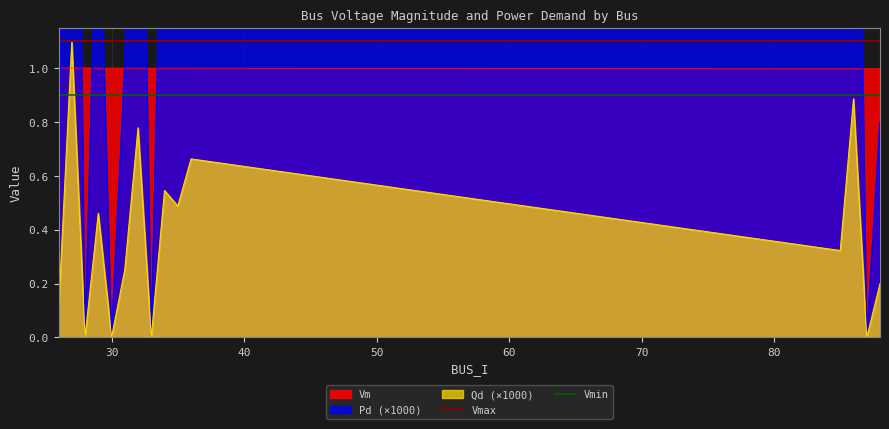

How many times do Qd (×1000) and Vm cross each other?

2